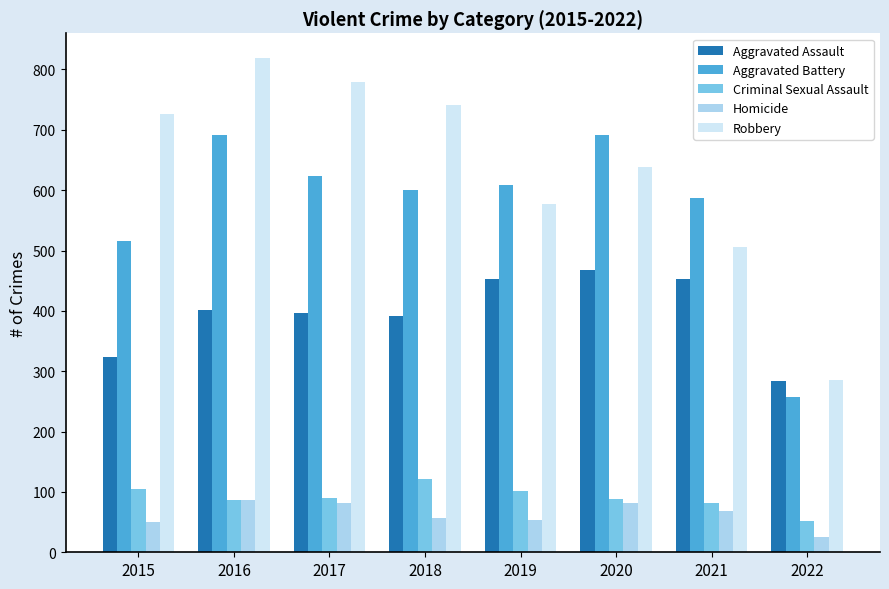

What is the value of the Aggravated Assault bar at the 4th from the left?

392